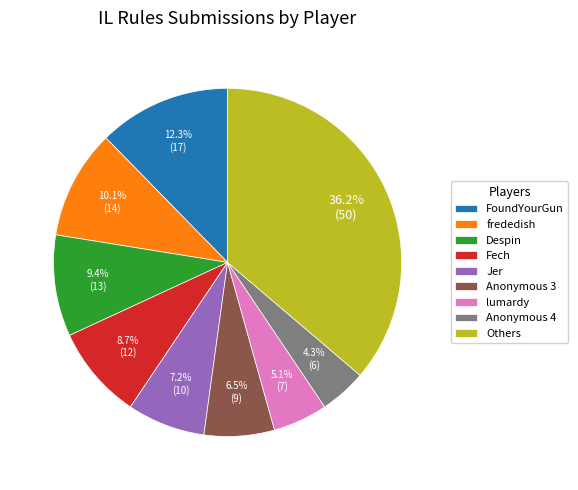

Count the number of slices in the pie.

9